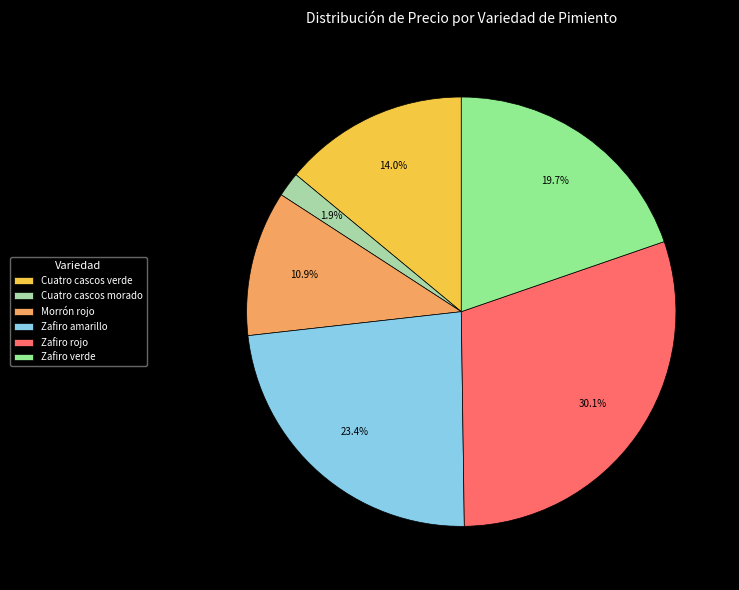

What is the ratio of the value at Zafiro amarillo to the value at Morrón rojo?

2.1